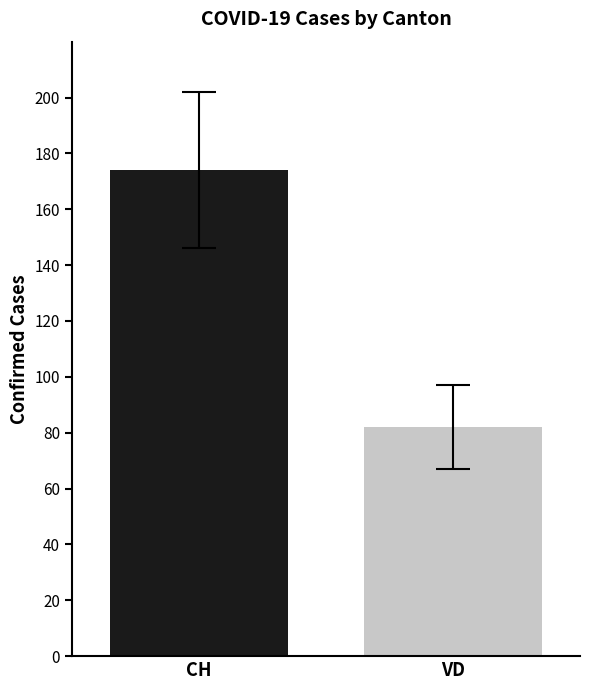

Count the number of categories in the chart.

1